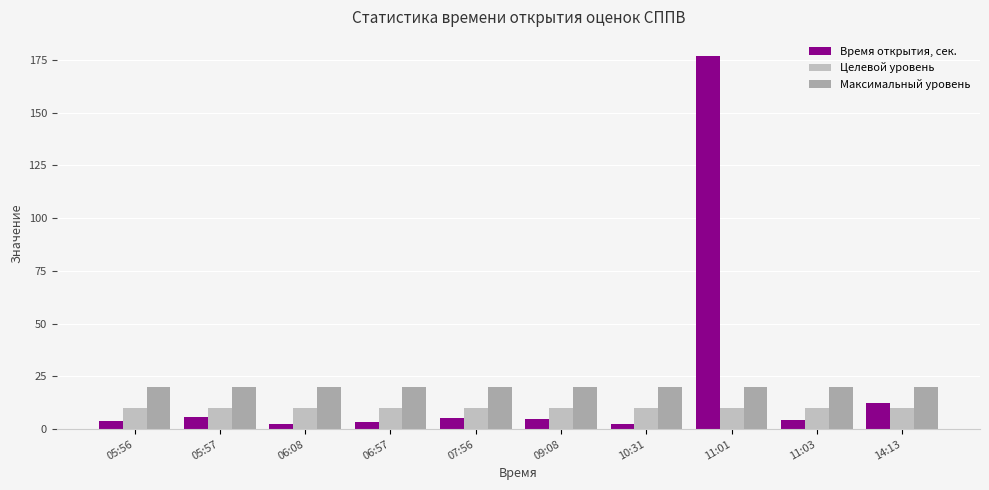

How many groups of bars are there?

10